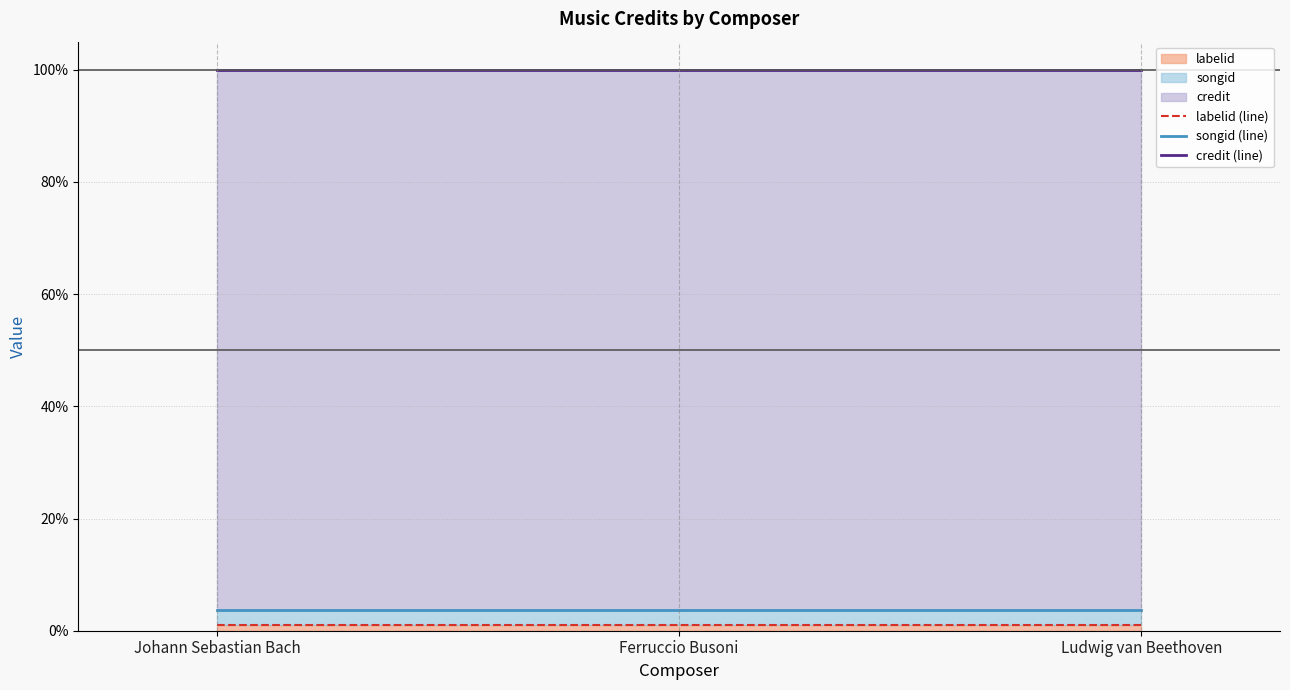

How many series are shown in this chart?

3